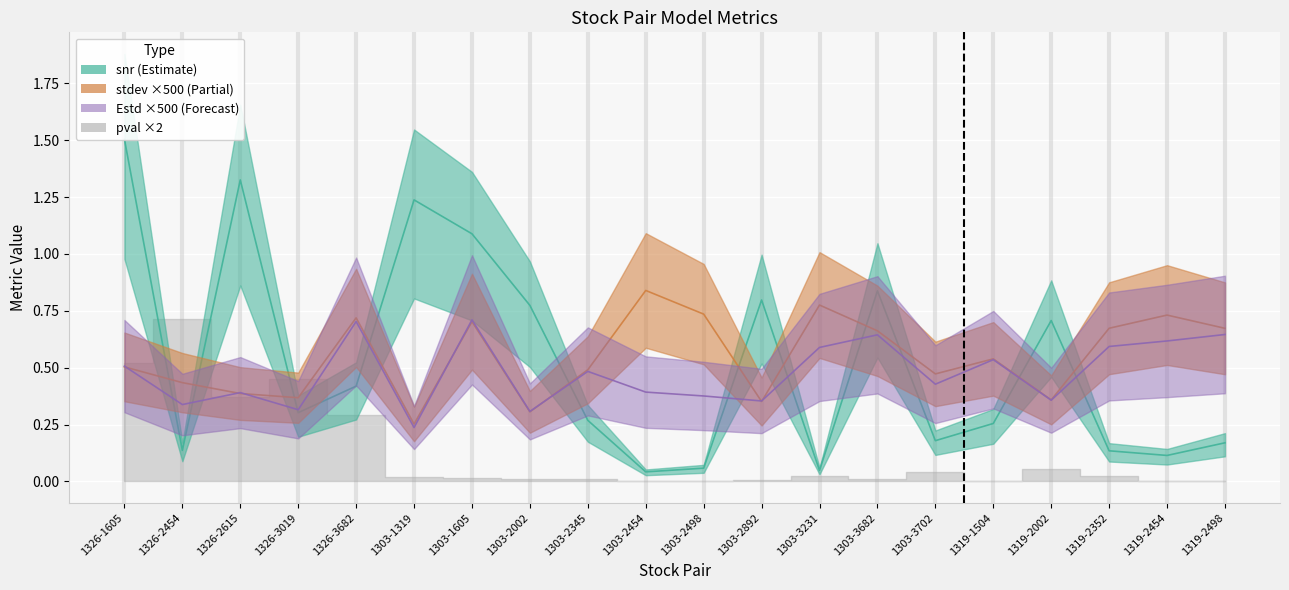

Is this an area chart (filled region under the line)?

No